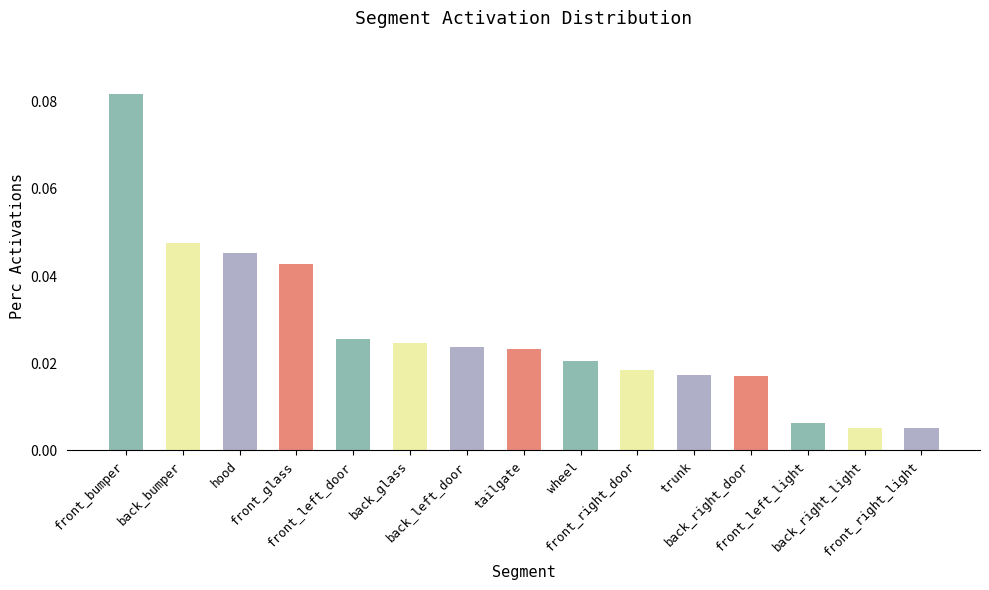

What is the sum of all values?

0.4